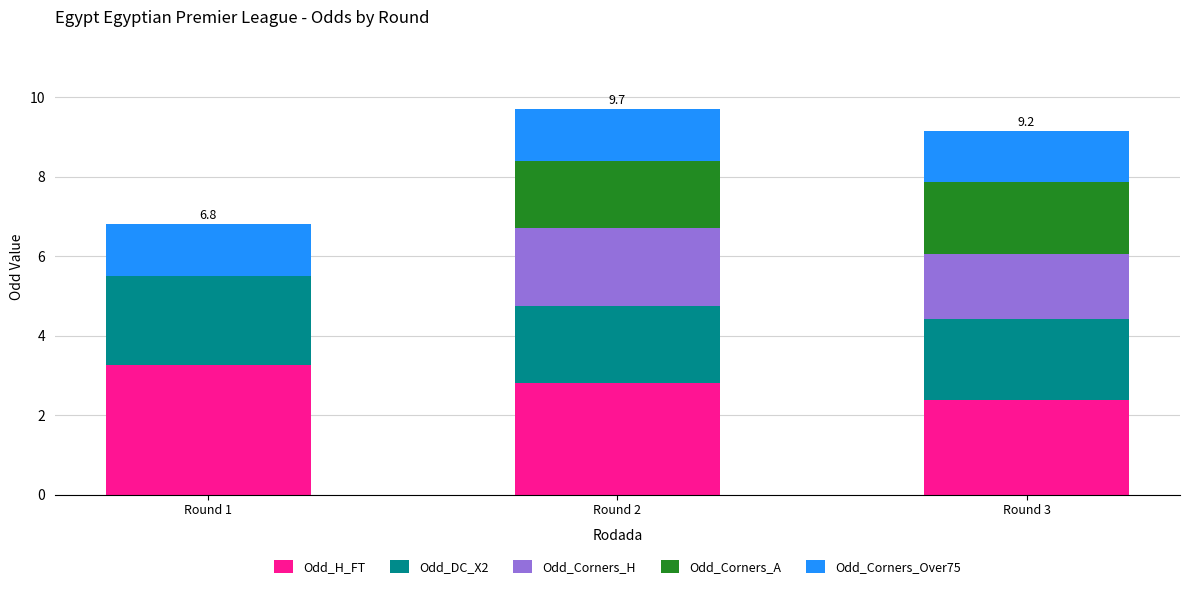

What is the total value across all series at Round 1?

6.8